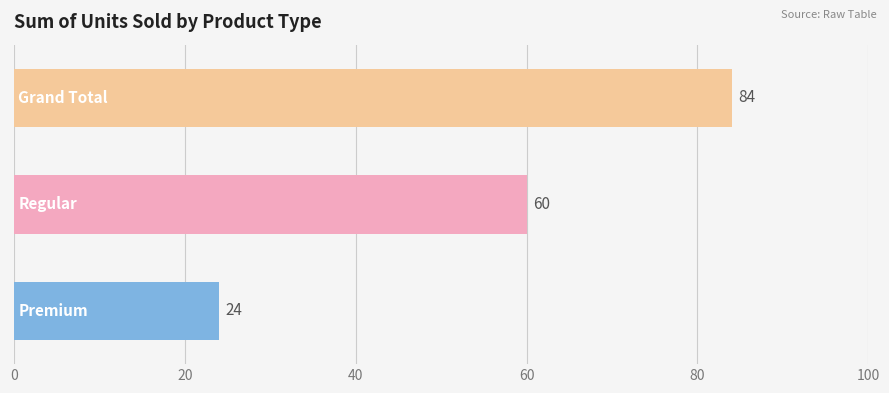

What is the difference between the second highest and minimum values?

36